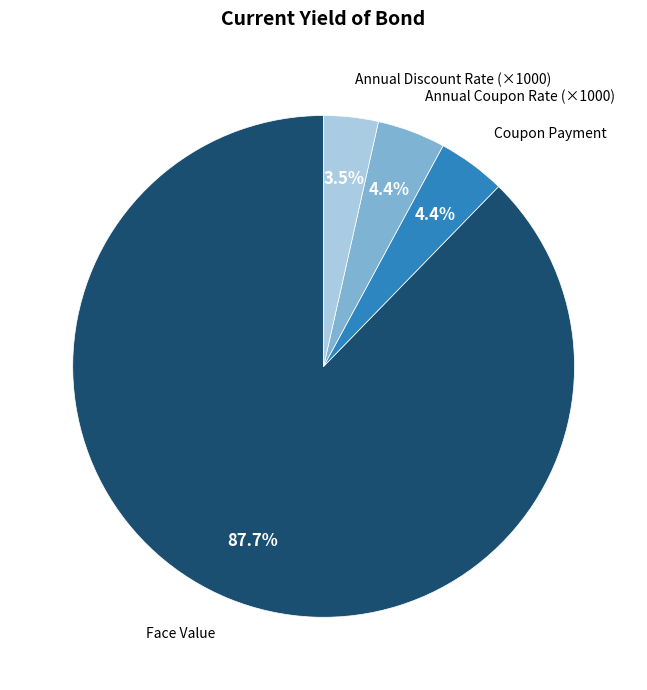

Which slice is the smallest?

Annual Discount Rate (×1000)